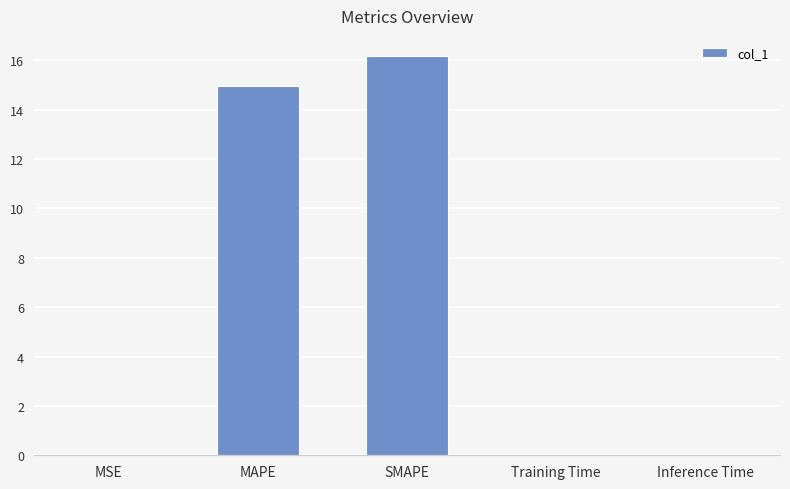

Where is the data nearest to the value 8?

MAPE